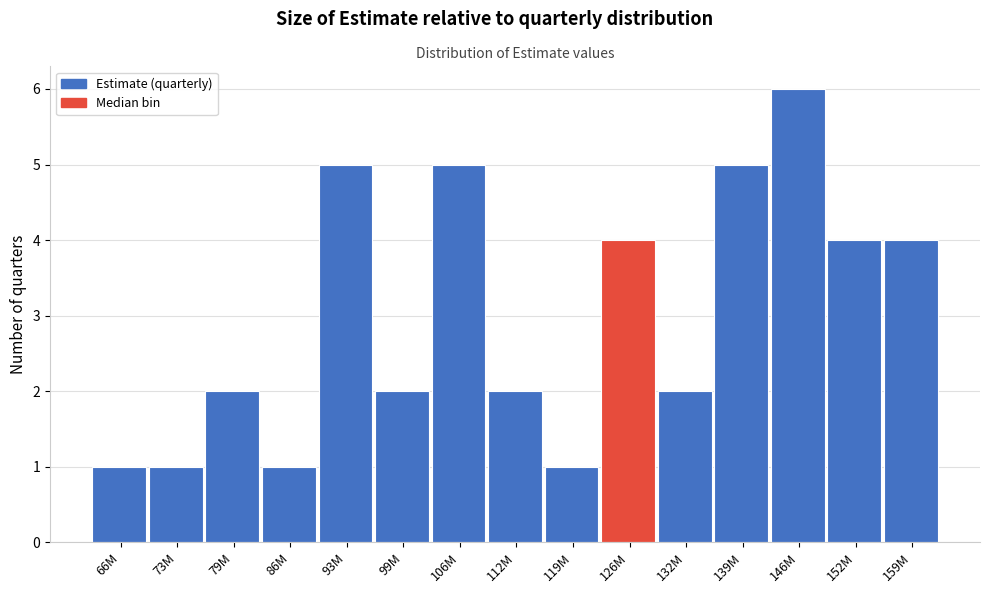

Reading right to left, transcribe all the data shown in this chart.

159M=4	152M=4	146M=6	139M=5	132M=2	126M=4	119M=1	112M=2	106M=5	99M=2	93M=5	86M=1	79M=2	73M=1	66M=1